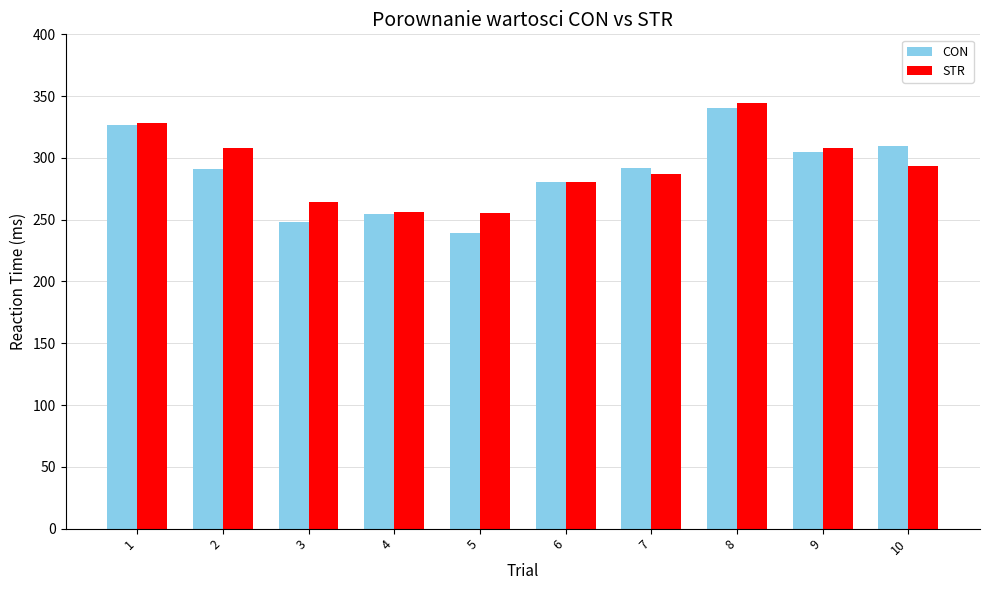

What is the sum of the STR values at 10 and 6?

574.0